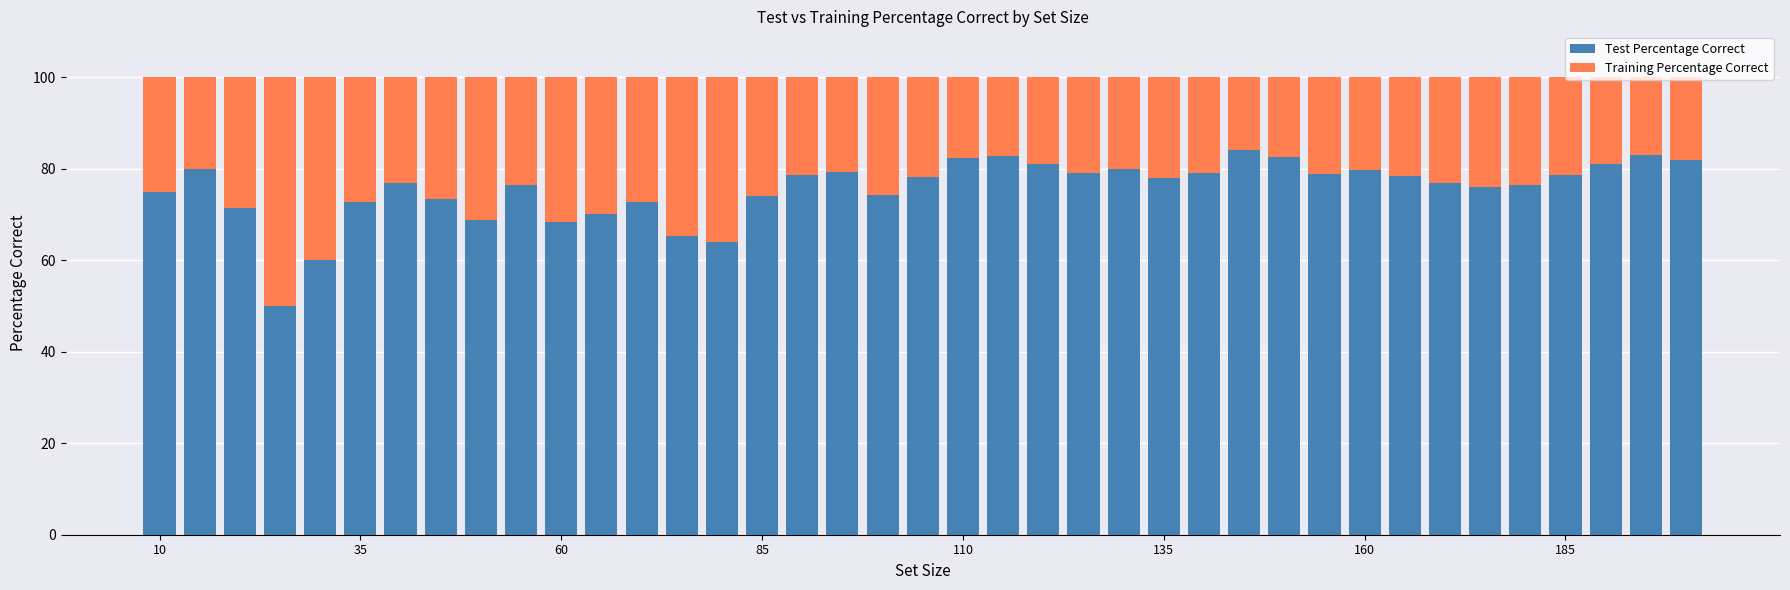

What is the sum of all Test Percentage Correct values?

2948.9